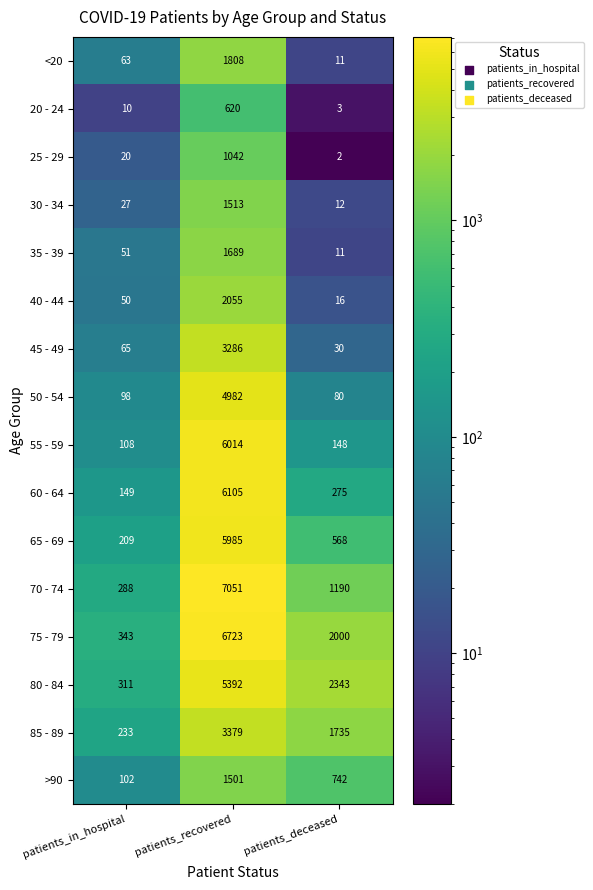

What is the sum of the 50 - 54 values at patients_deceased and patients_in_hospital?

178